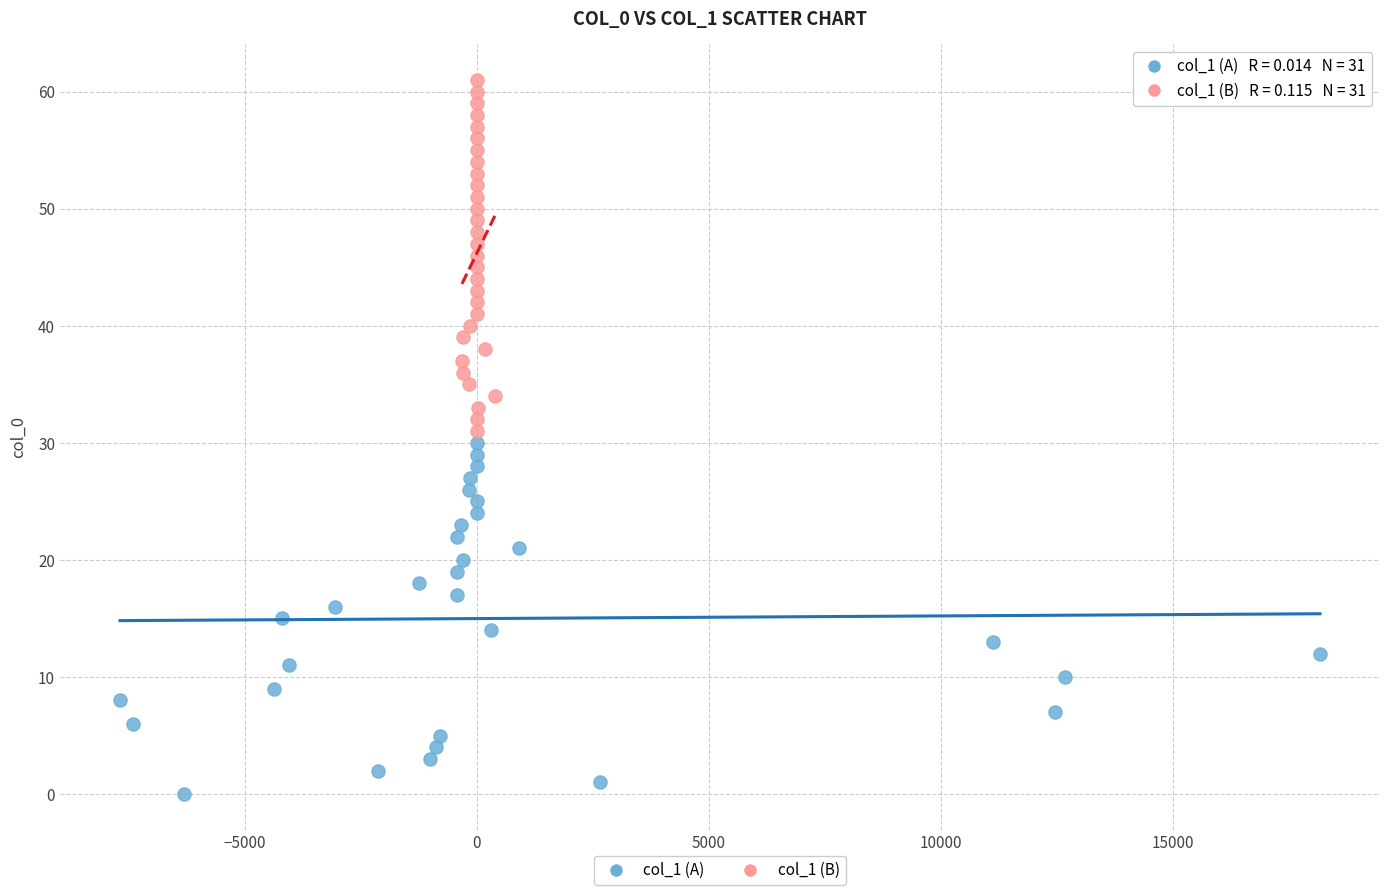

Which series reaches the maximum Y coordinate?

col_1 (B)